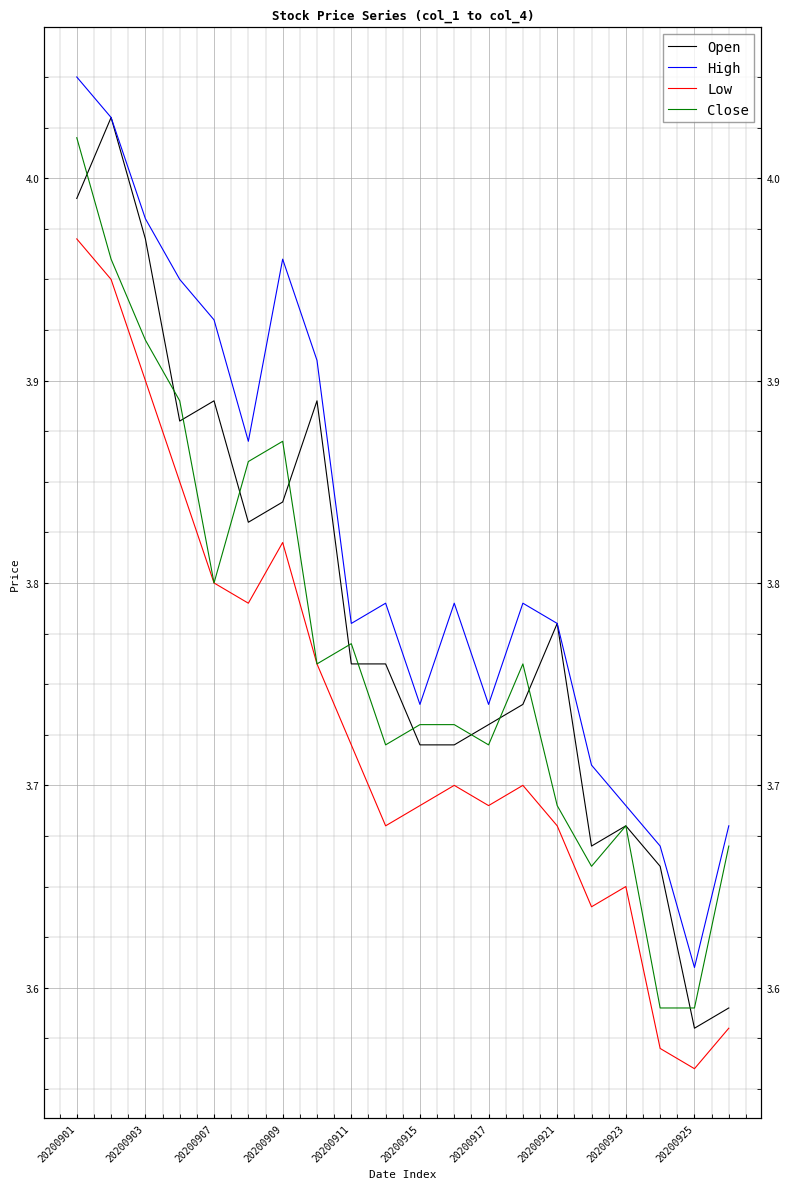

At how many categories does at least one series exceed 3?

20